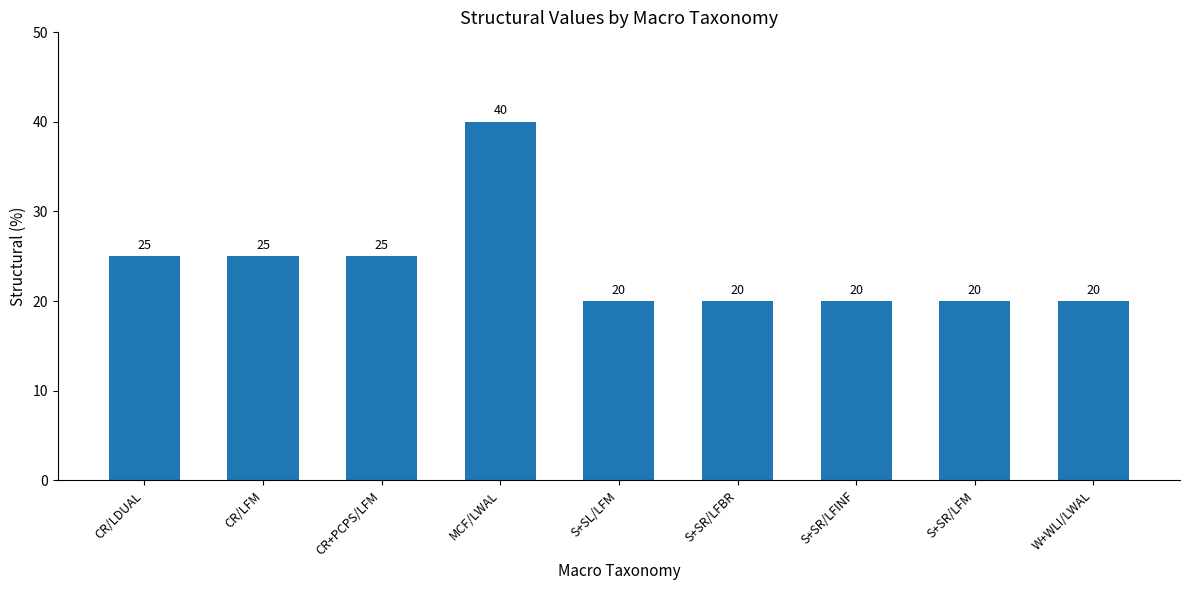

True or false: the data shows 20 at S+SR/LFINF.

True